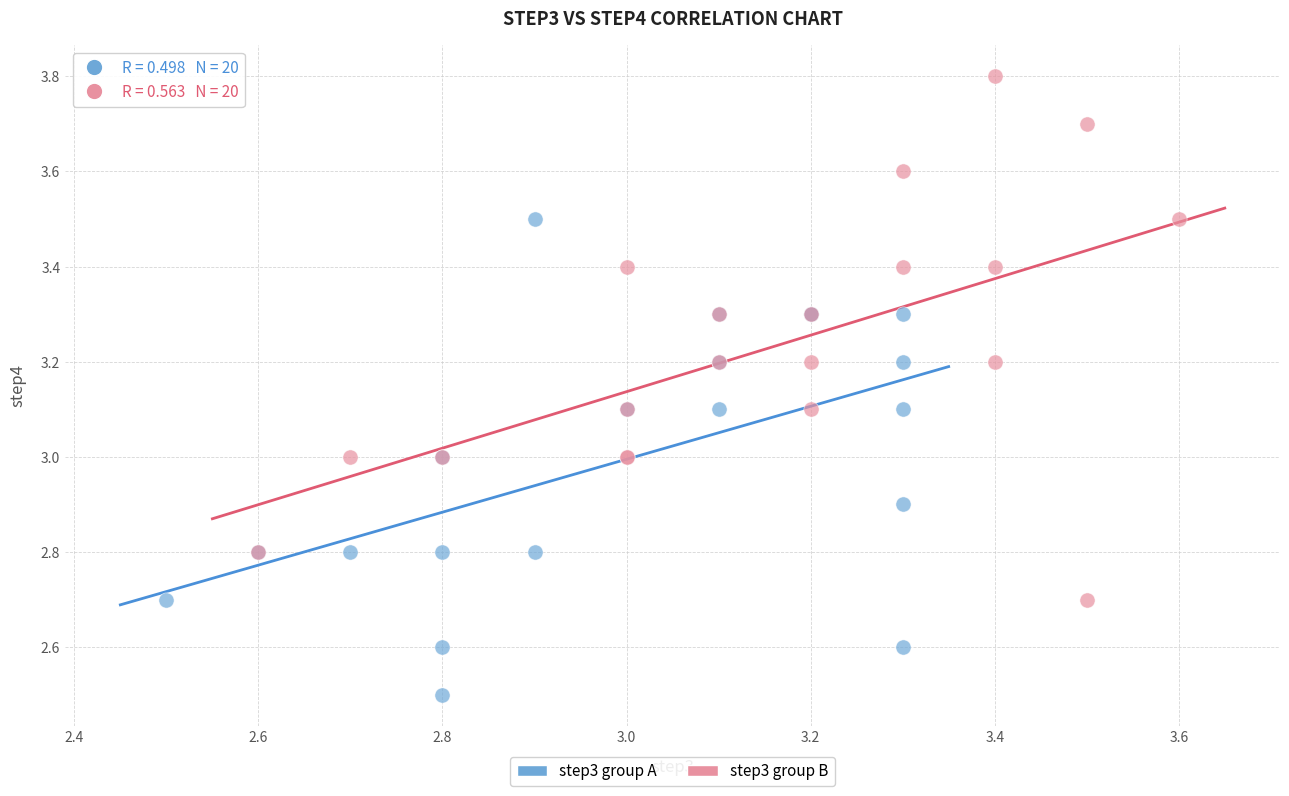

Which series has the largest Y range (max minus min)?

step3 group B